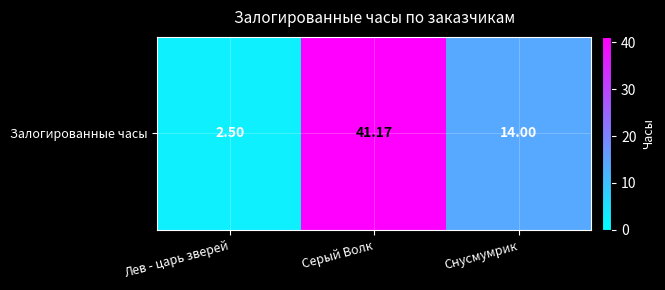

What value does the data have at Снусмумрик?

14.0